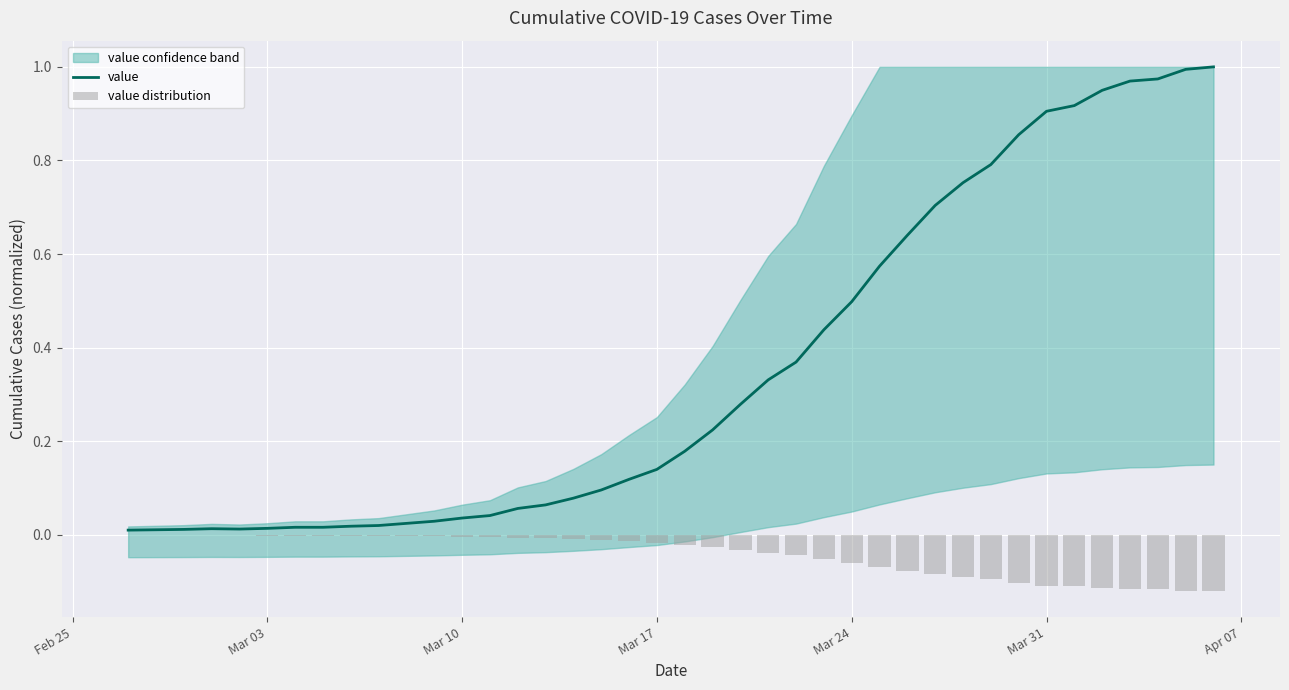

Reading left to right, transcribe all the data shown in this chart.

value: 0.0	0.0	0.0	0.0	0.0	0.0	0.0	0.0	0.0	0.0	0.0	0.0	0.0	0.0	0.1	0.1	0.1	0.1	0.1	0.1	0.2	0.2	0.3	0.3	0.4	0.4	0.5	0.6	0.6	0.7	0.8	0.8	0.9	0.9	0.9	0.9	1.0	1.0	1.0	1.0
value distribution: -0.0	-0.0	-0.0	-0.0	-0.0	-0.0	-0.0	-0.0	-0.0	-0.0	-0.0	-0.0	-0.0	-0.0	-0.0	-0.0	-0.0	-0.0	-0.0	-0.0	-0.0	-0.0	-0.0	-0.0	-0.0	-0.1	-0.1	-0.1	-0.1	-0.1	-0.1	-0.1	-0.1	-0.1	-0.1	-0.1	-0.1	-0.1	-0.1	-0.1